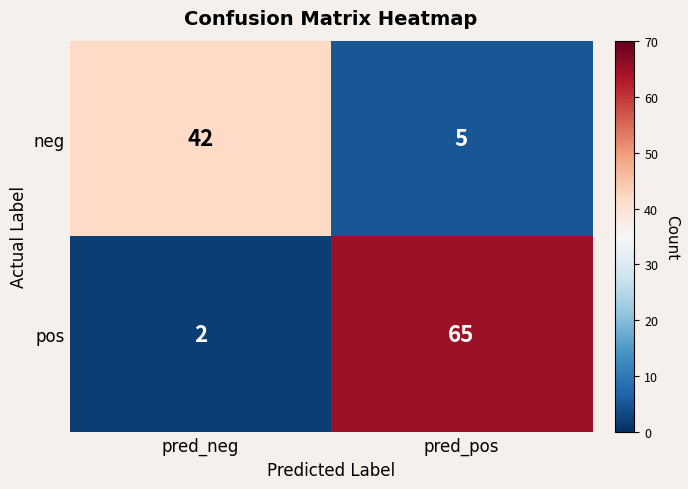

List the labels in order of pos value, smallest first.

pred_neg, pred_pos